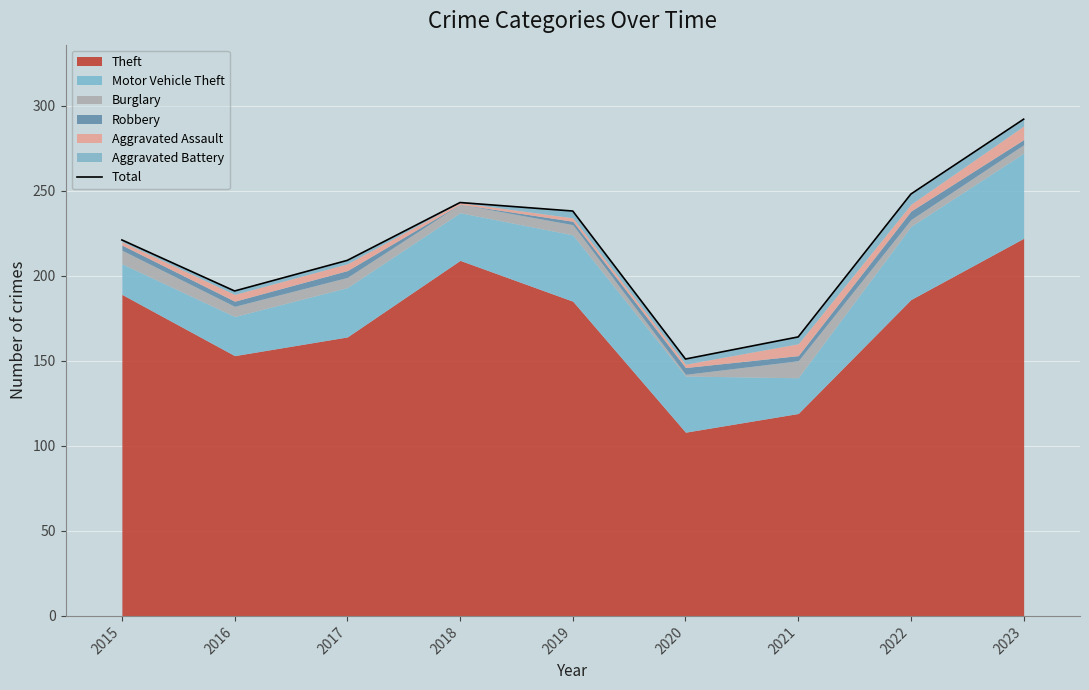

Which has a higher value, 2017 or 2019?

2019